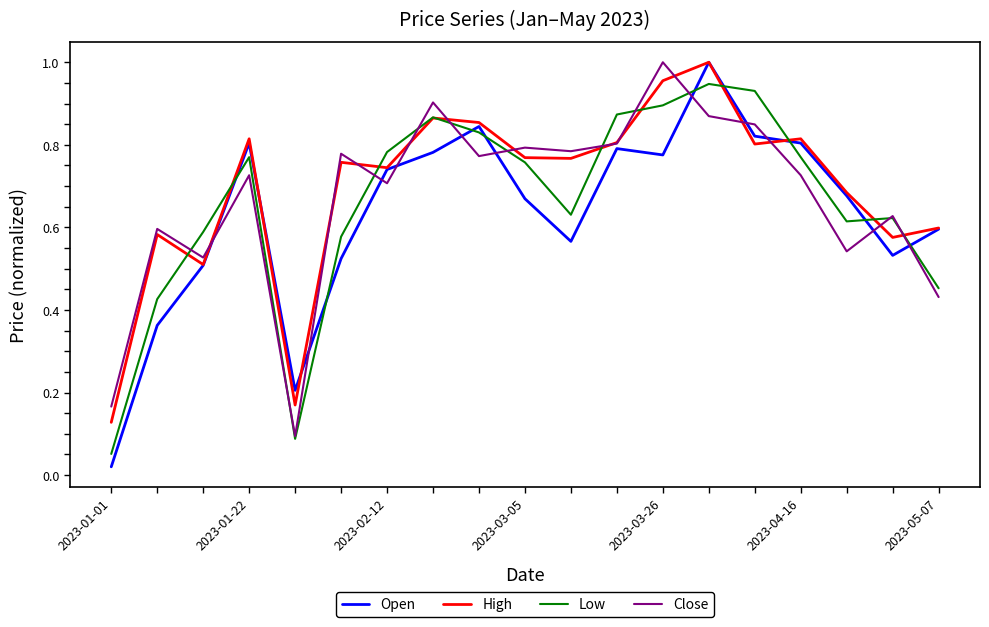

Which series has the widest spread of values?

Open